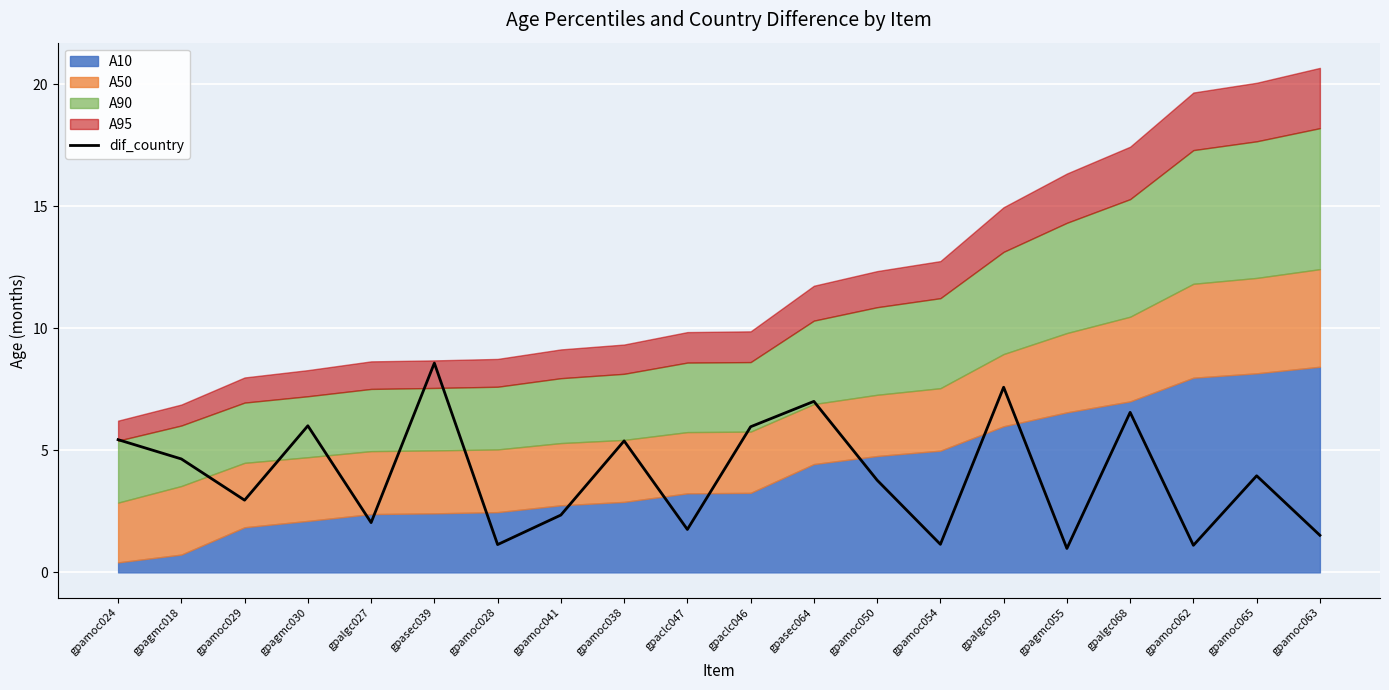

What is the sum of all values?

80.0